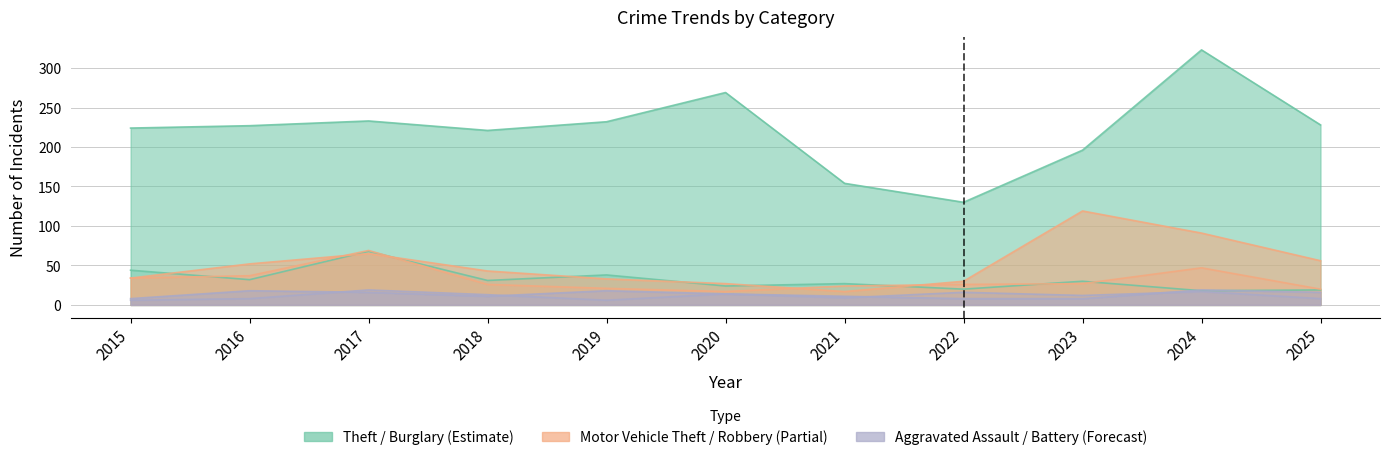

Reading left to right, what are all the values shown in this chart?

Theft: 224	227	233	221	232	269	154	130	196	323	228
Burglary: 44	32	68	31	38	24	27	20	30	18	19
Motor Vehicle Theft: 34	52	65	43	33	27	17	30	119	91	56
Robbery: 34	37	69	26	21	17	24	26	27	47	20
Aggravated Assault: 8	18	16	11	18	14	11	8	8	19	16
Aggravated Battery: 6	8	19	13	6	14	9	16	12	17	8